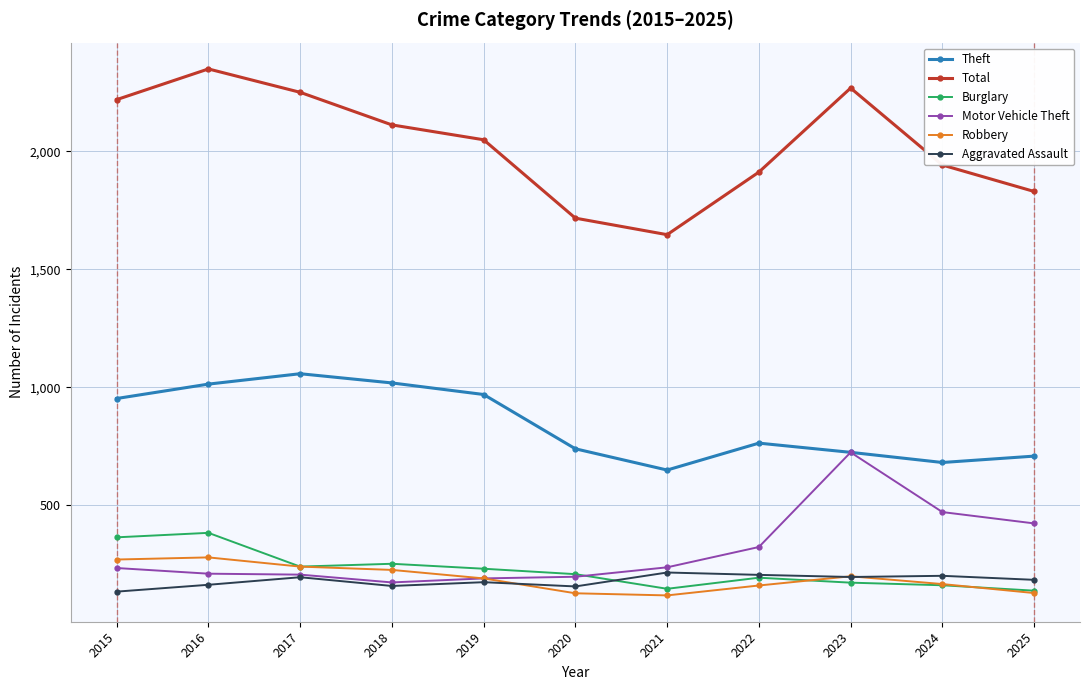

Where is the first local maximum for Total?

2016